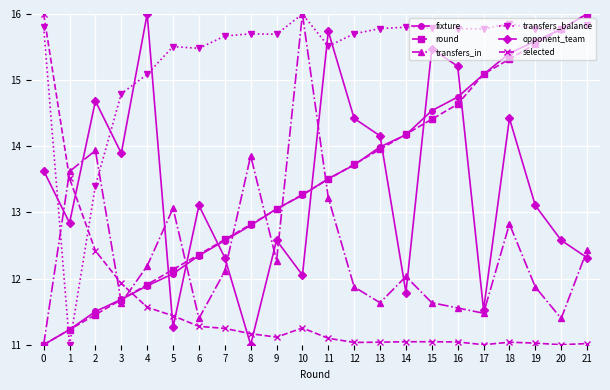

Where does the transfers_in series first go above 12?

1